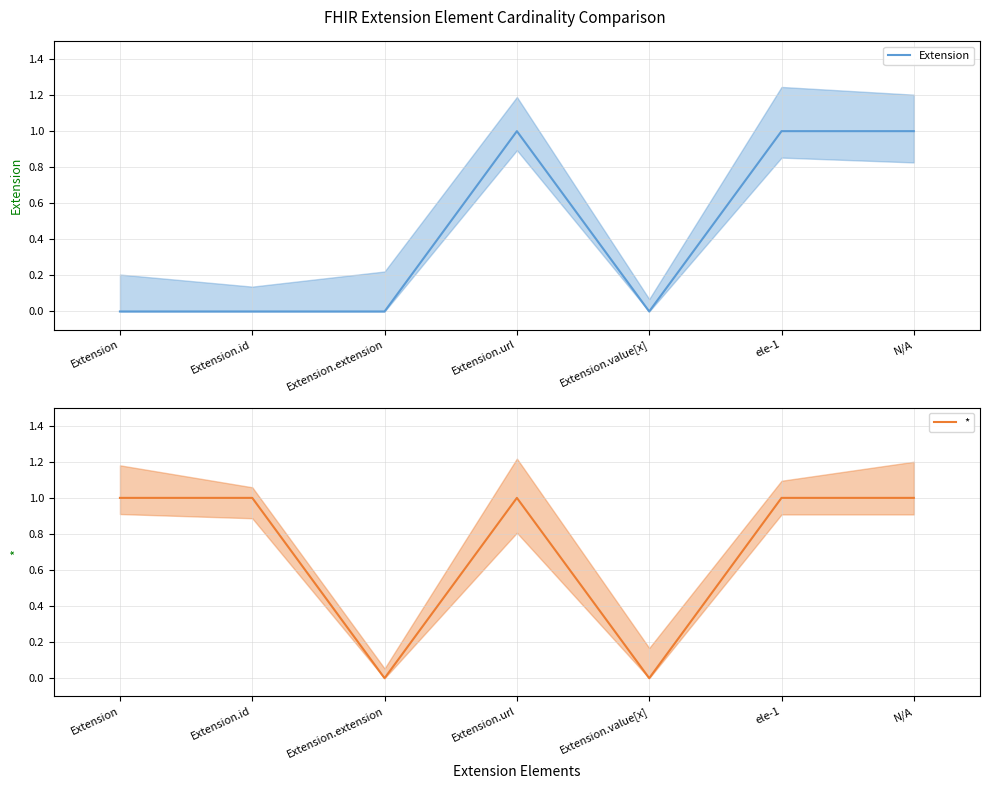

True or false: * and Extension cross at least once.

False